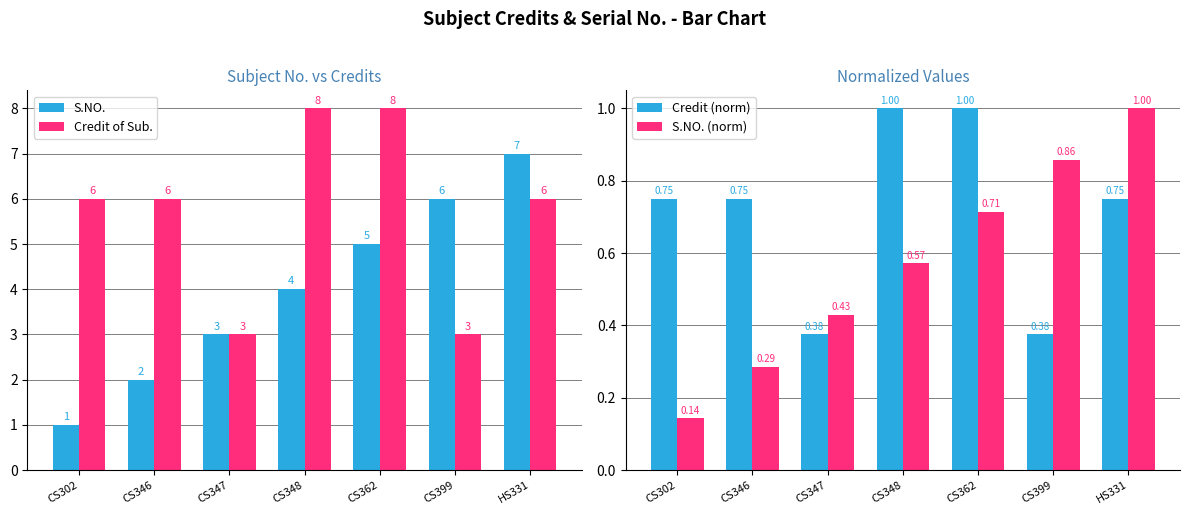

Are the bars grouped side by side (vs. stacked)?

Yes